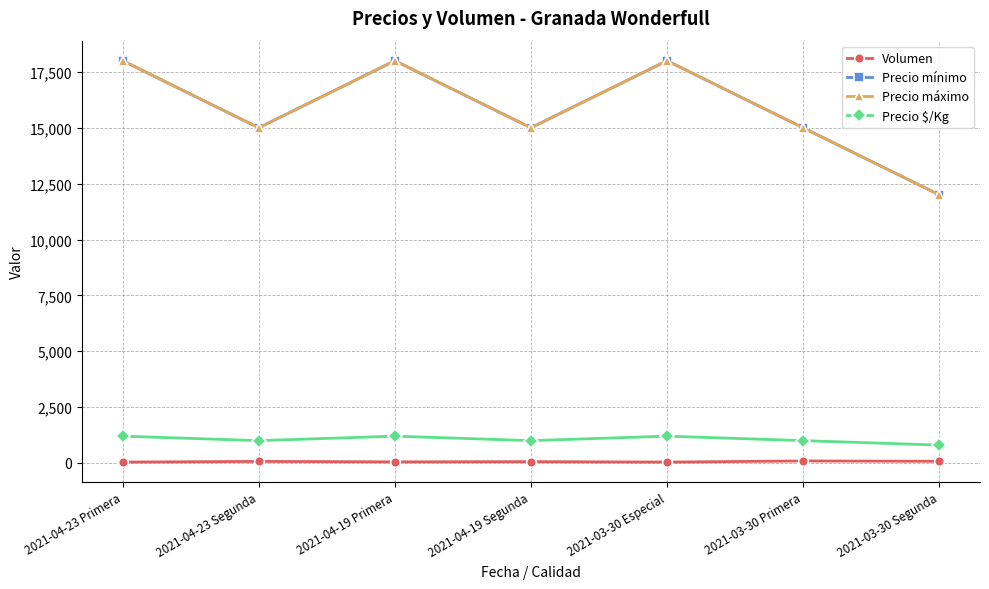

Does the chart have visible grid lines?

Yes